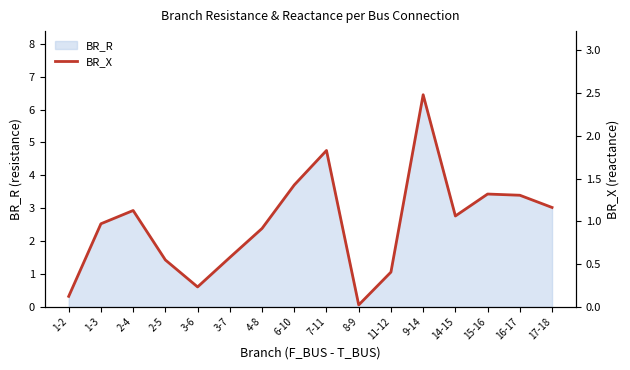

Reading left to right, transcribe all the data shown in this chart.

1-2=0.1	1-3=1.0	2-4=1.1	2-5=0.5	3-6=0.2	3-7=0.6	4-8=0.9	6-10=1.4	7-11=1.8	8-9=0.0	11-12=0.4	9-14=2.5	14-15=1.1	15-16=1.3	16-17=1.3	17-18=1.2